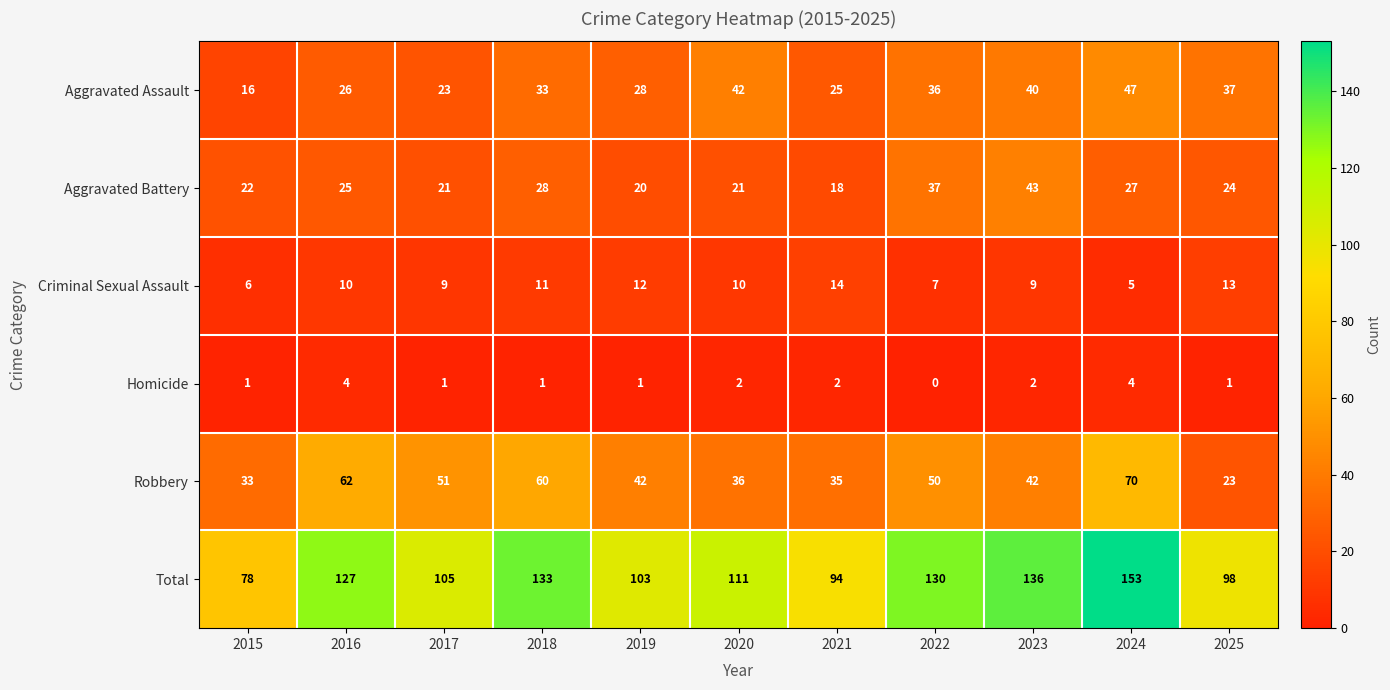

What is the maximum value for Aggravated Assault?

47